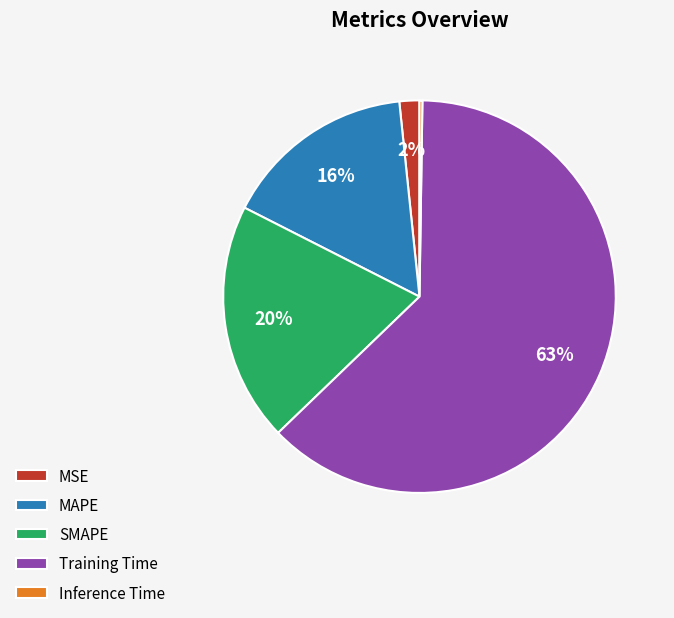

Which slice is the largest?

Training Time